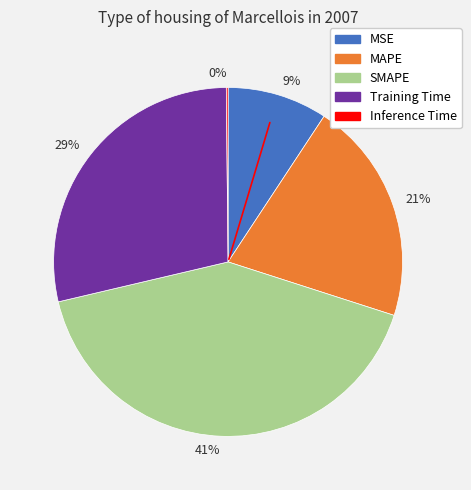

Do 21% and 41% together represent more than half of the pie?

Yes